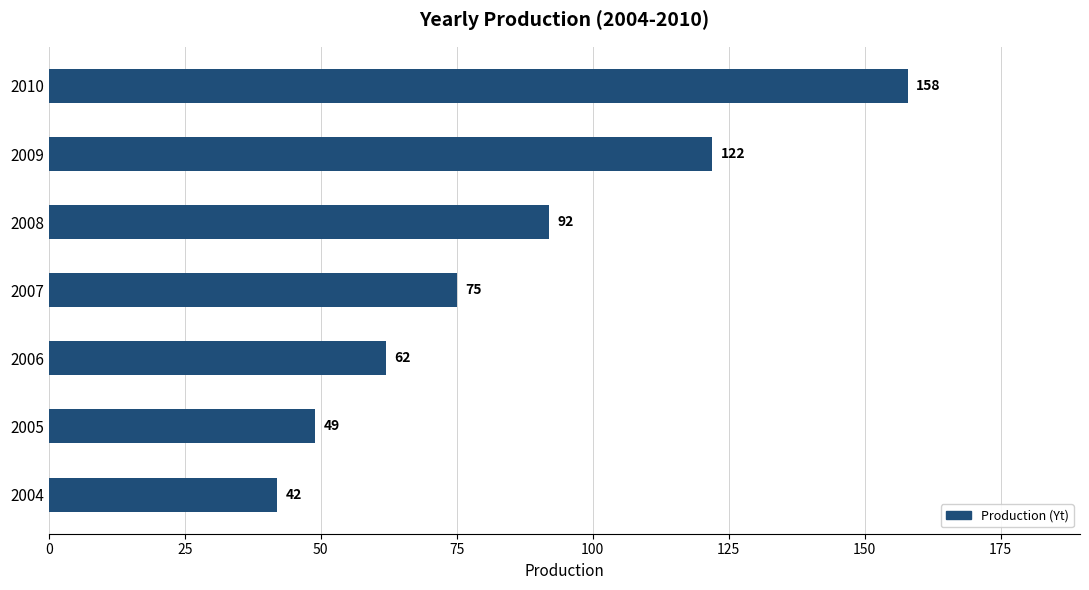

What is the ratio of the value at 2004 to the value at 2009?

0.3